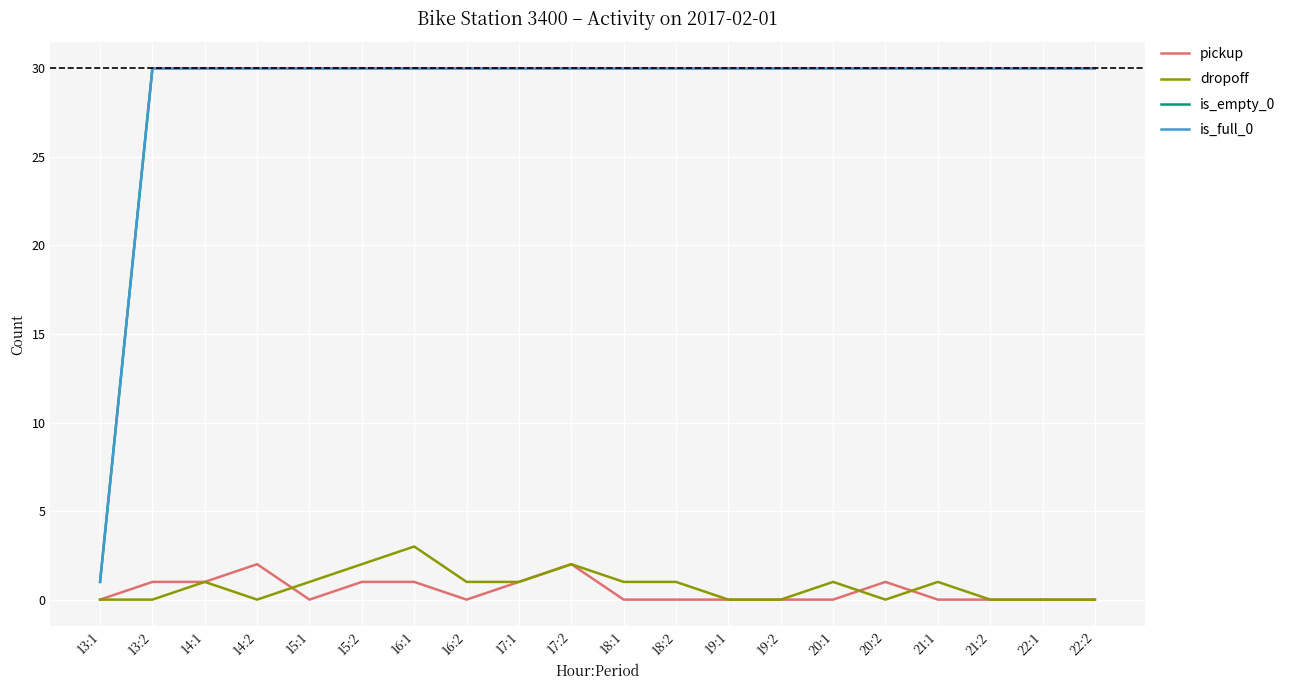

Reading right to left, what are all the values shown in this chart?

pickup: 0	0	0	0	1	0	0	0	0	0	2	1	0	1	1	0	2	1	1	0
dropoff: 0	0	0	1	0	1	0	0	1	1	2	1	1	3	2	1	0	1	0	0
is_empty_0: 30	30	30	30	30	30	30	30	30	30	30	30	30	30	30	30	30	30	30	1
is_full_0: 30	30	30	30	30	30	30	30	30	30	30	30	30	30	30	30	30	30	30	1